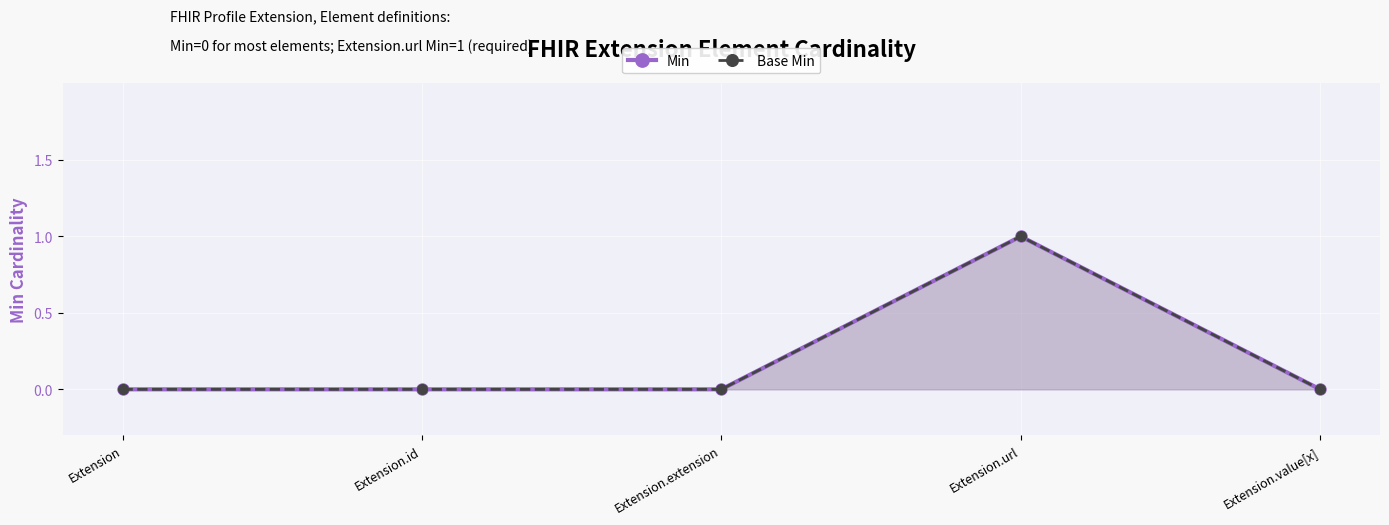

True or false: Min and Base Min intersect in this chart.

False